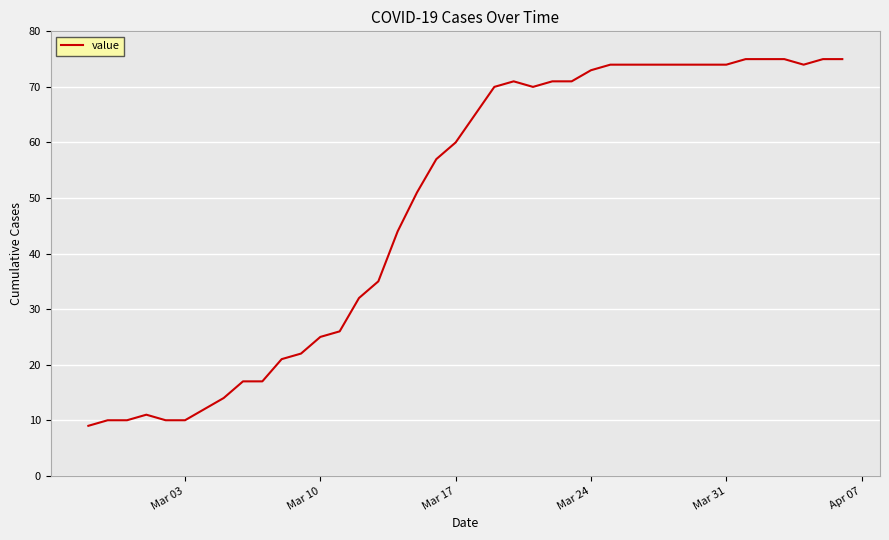

What is the minimum value shown in the chart?

9